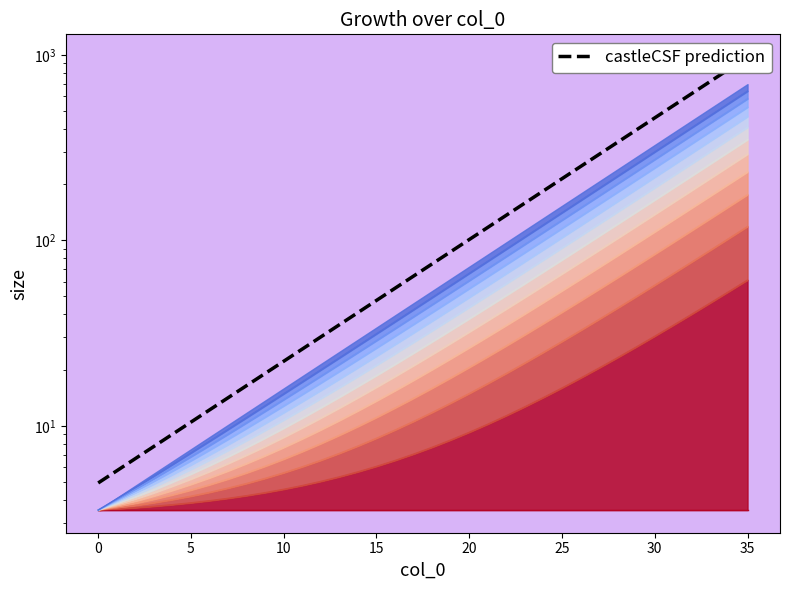

True or false: the data shows 3.5 at 0.

True